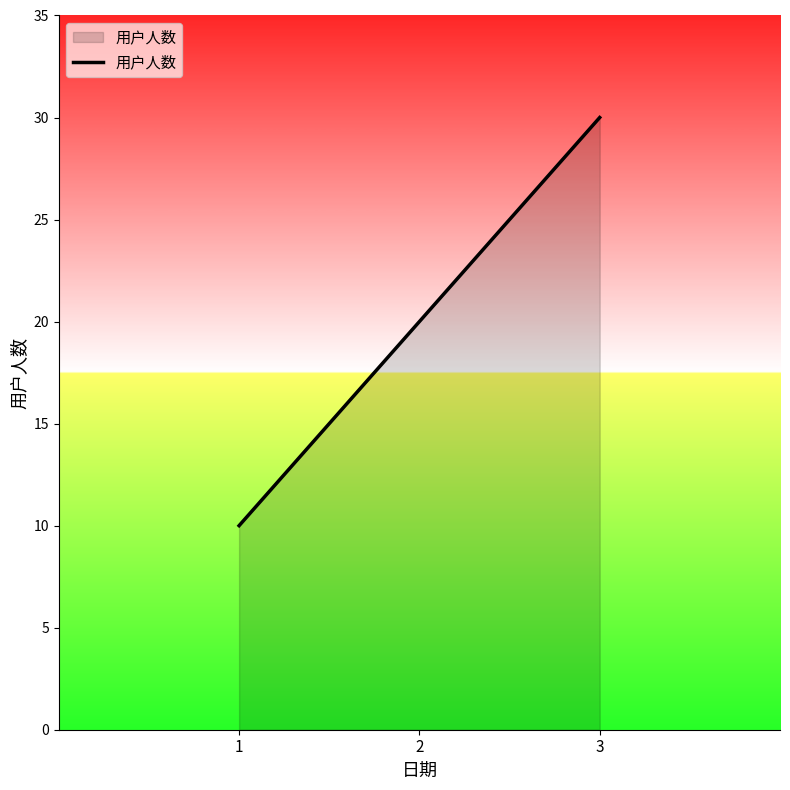

What is the approximate value at 3, to the nearest 10?

30